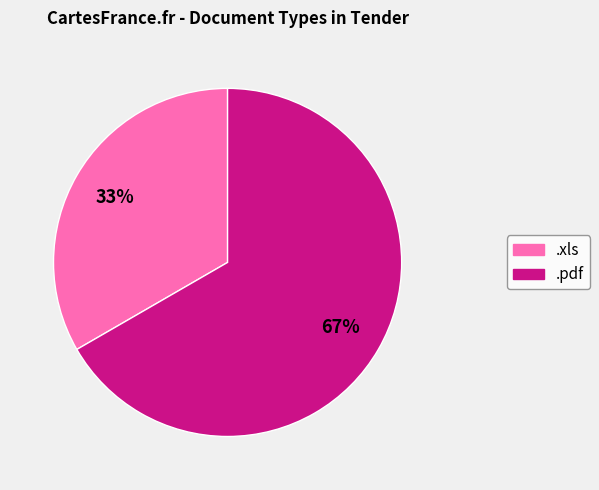

Which slice is the smallest?

.xls